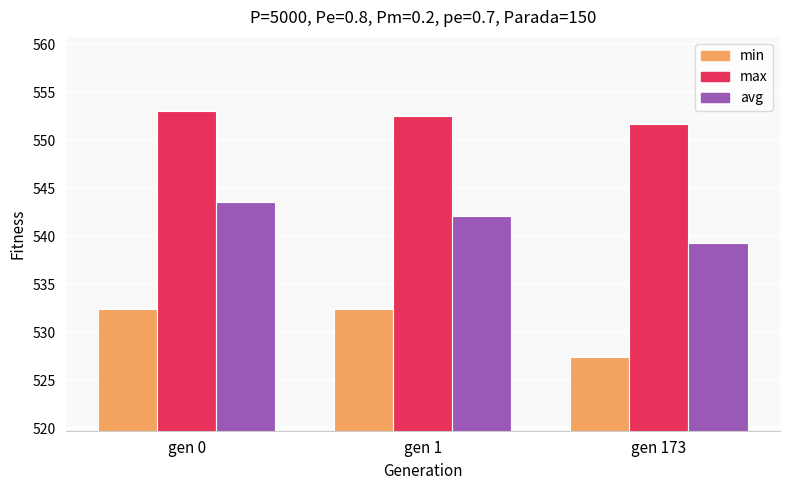

What is the average value of the min series?

530.8